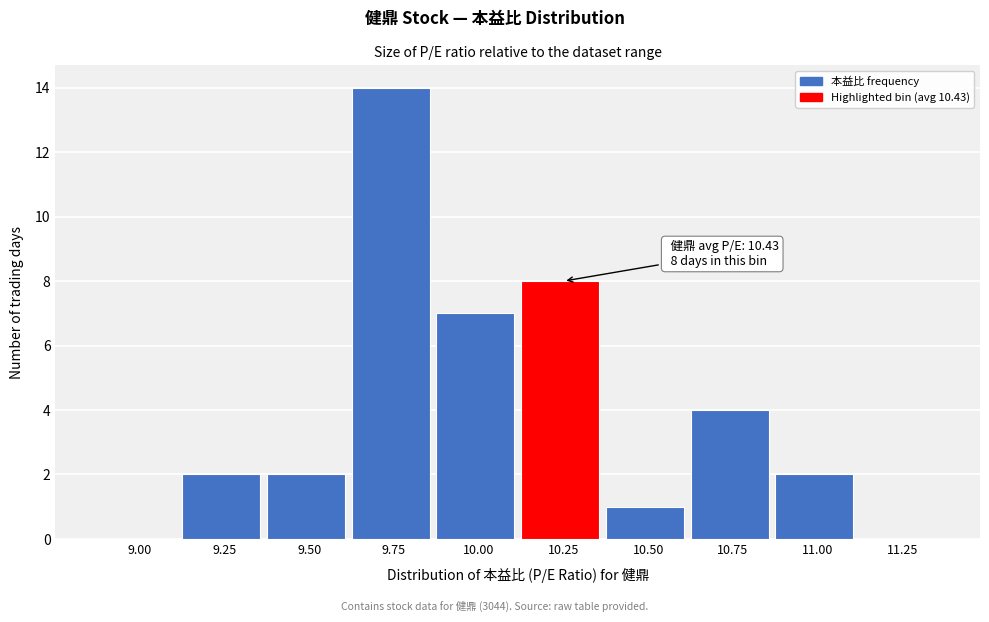

Reading left to right, list all the values displayed in this chart.

9.00=0	9.25=2	9.50=2	9.75=14	10.00=7	10.25=8	10.50=1	10.75=4	11.00=2	11.25=0